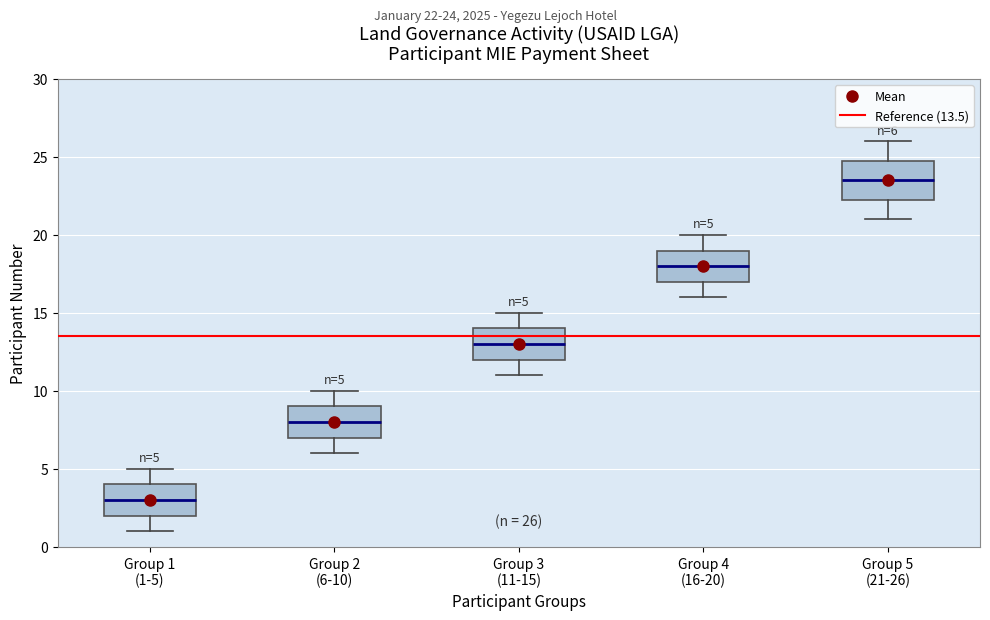

Which box has the lowest median line?

Group 1 (1-5)